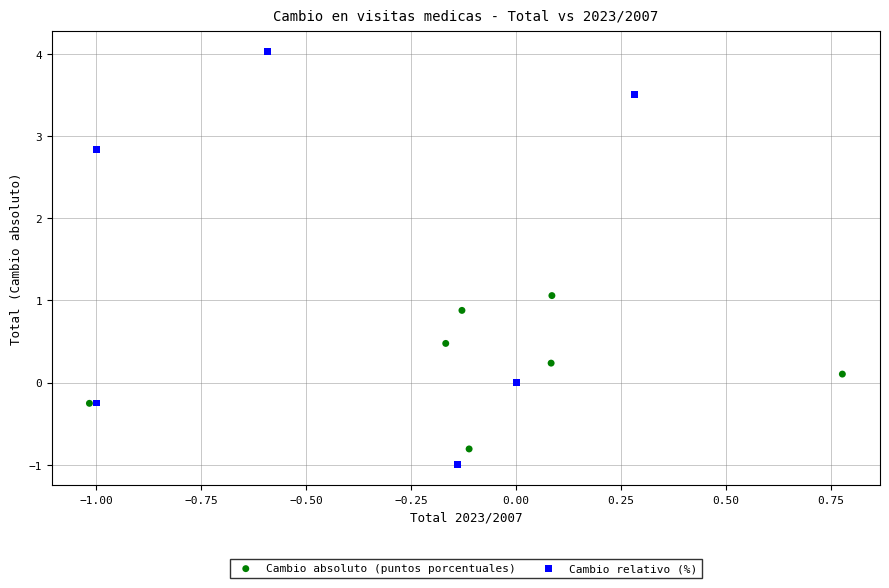

Which series contains the lowest Y value?

Cambio relativo (%)